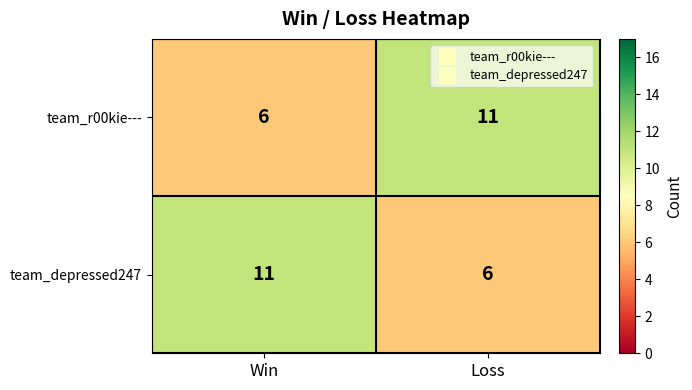

What is the difference between the highest and lowest values at Win?

5